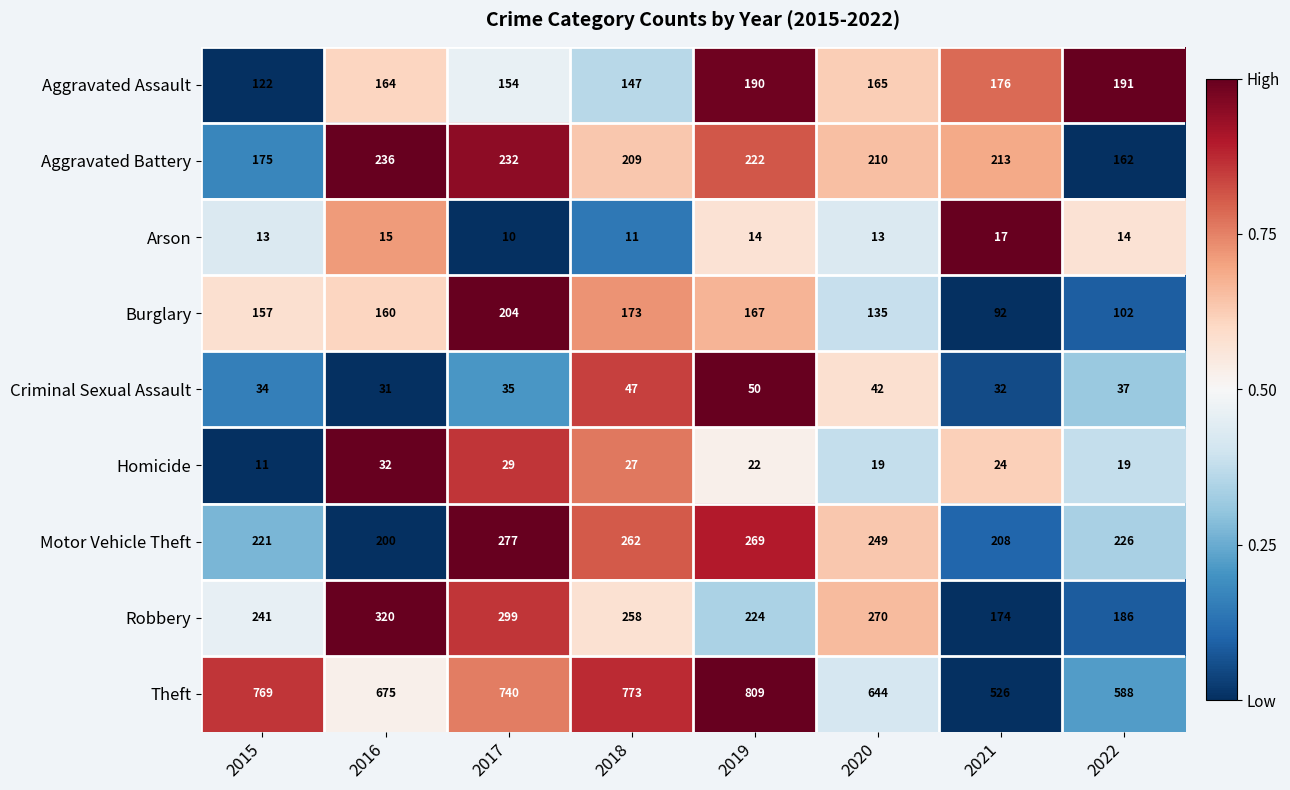

At 2016, list the series in order from smallest to largest.

Arson, Criminal Sexual Assault, Homicide, Burglary, Aggravated Assault, Motor Vehicle Theft, Aggravated Battery, Robbery, Theft